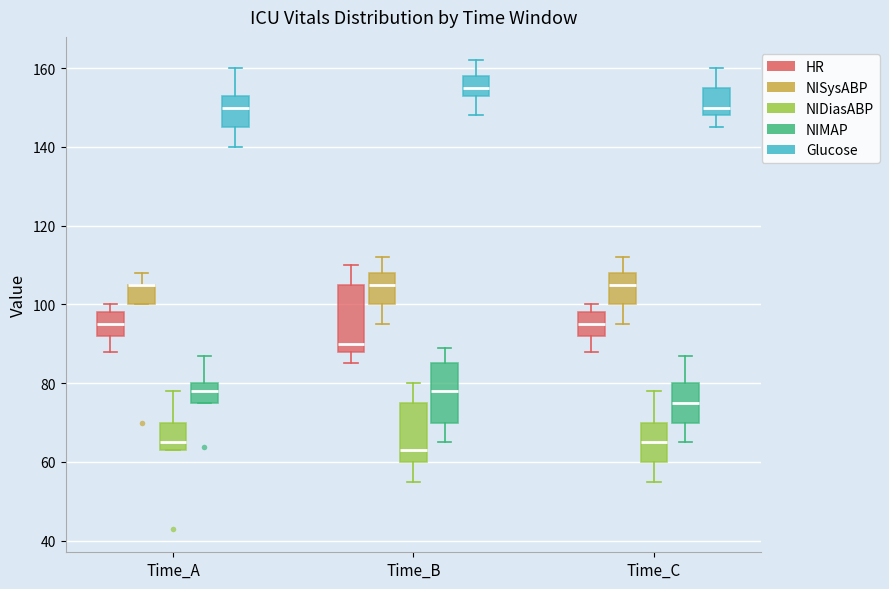

Comparing the boxes themselves (not the whiskers), which one is the tallest?

Time_B (HR)